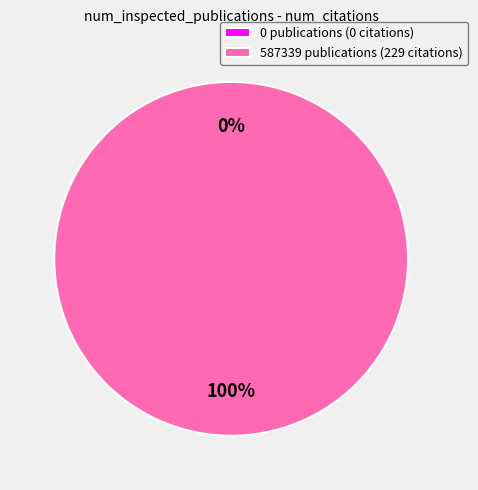

How many slices are in this pie chart?

2